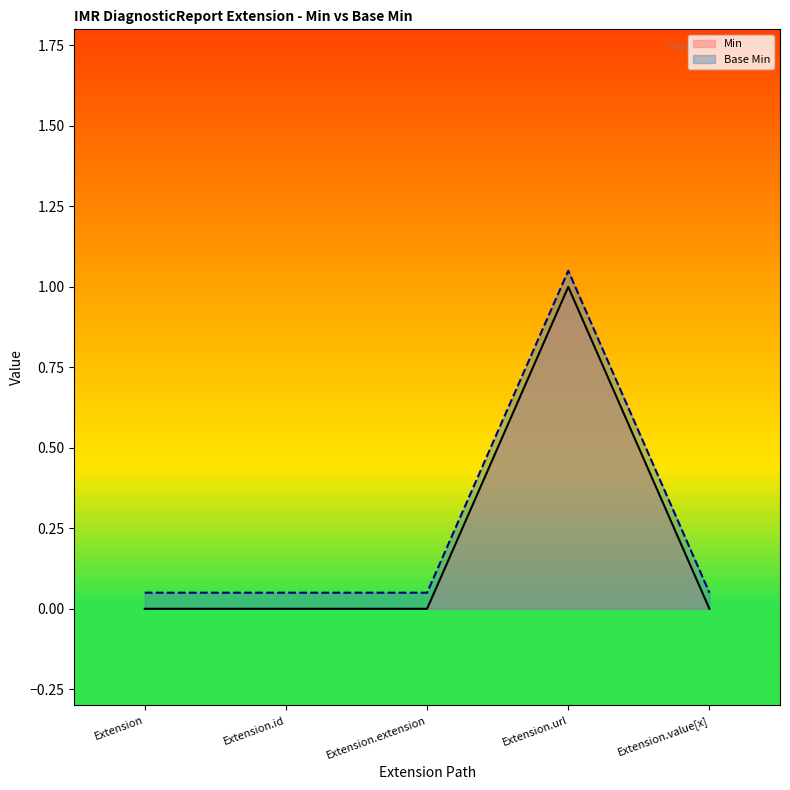

Reading right to left, what are all the values shown in this chart?

Min: Extension.value[x]=0.0	Extension.url=1.0	Extension.extension=0.0	Extension.id=0.0	Extension=0.0
Base Min: Extension.value[x]=0.1	Extension.url=1.1	Extension.extension=0.1	Extension.id=0.1	Extension=0.1